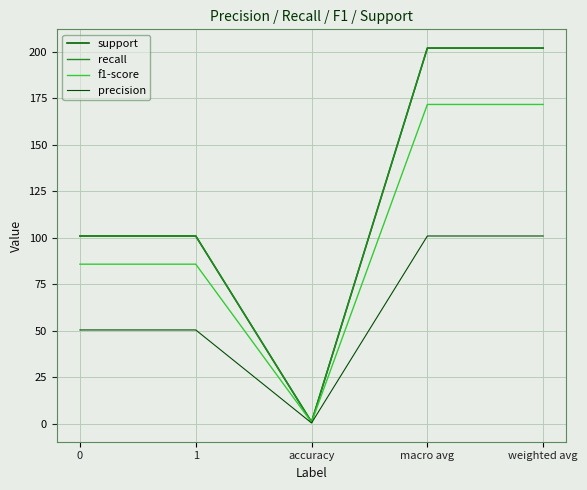

True or false: recall and support cross at least once.

False